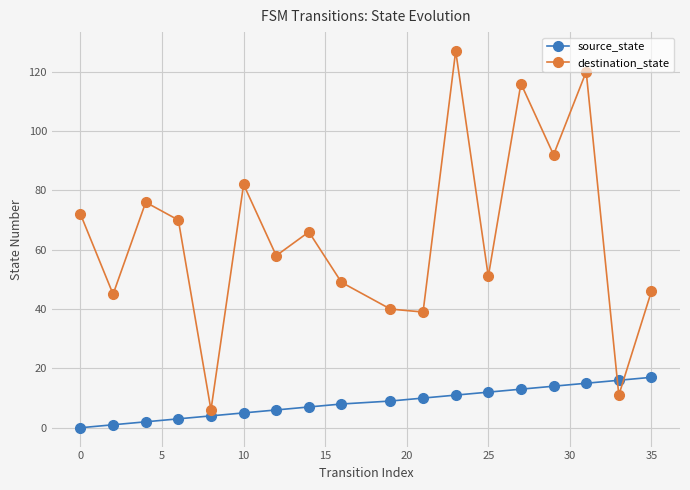

What is the value of the source_state point at the 18th from the left?

17